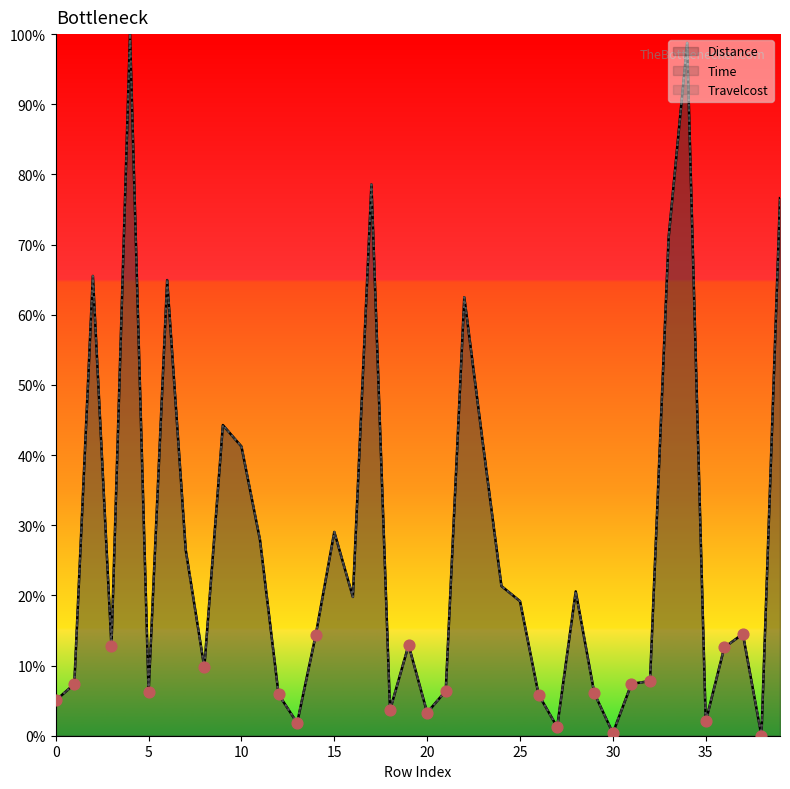

What are all the series names shown in the legend?

Distance, Time, Travelcost